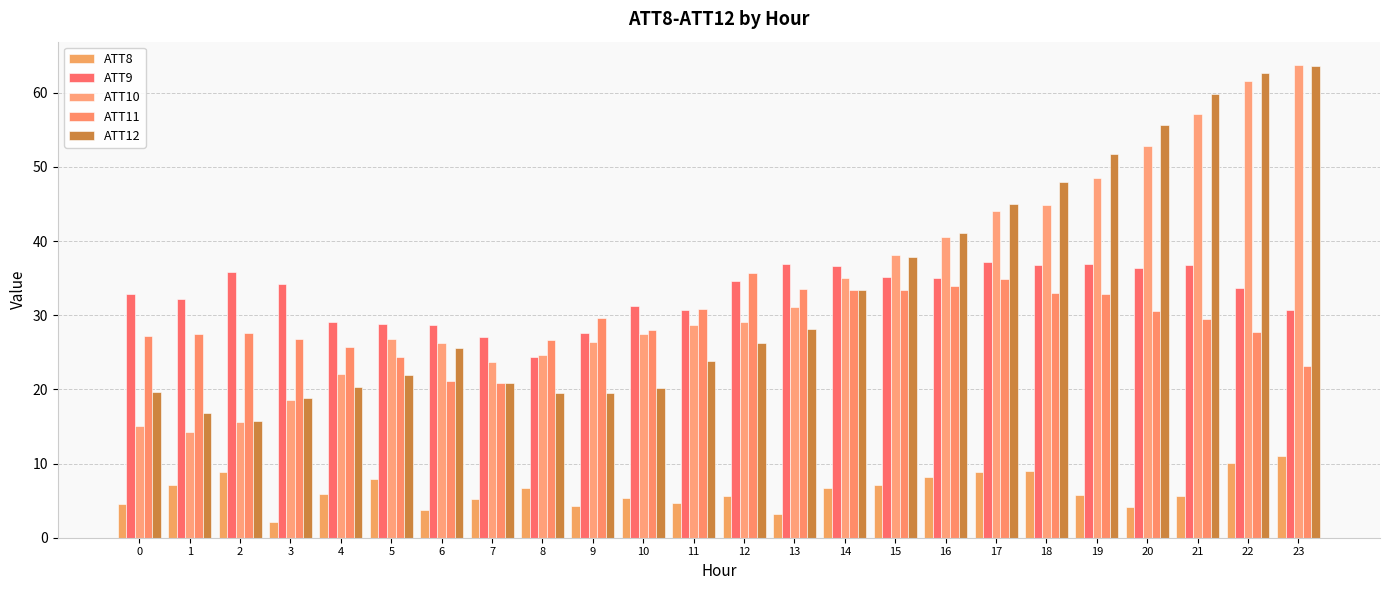

Rank the categories by ATT8 value from highest to lowest.

23, 22, 18, 2, 17, 16, 5, 1, 15, 8, 14, 4, 19, 21, 12, 10, 7, 11, 0, 9, 20, 6, 13, 3